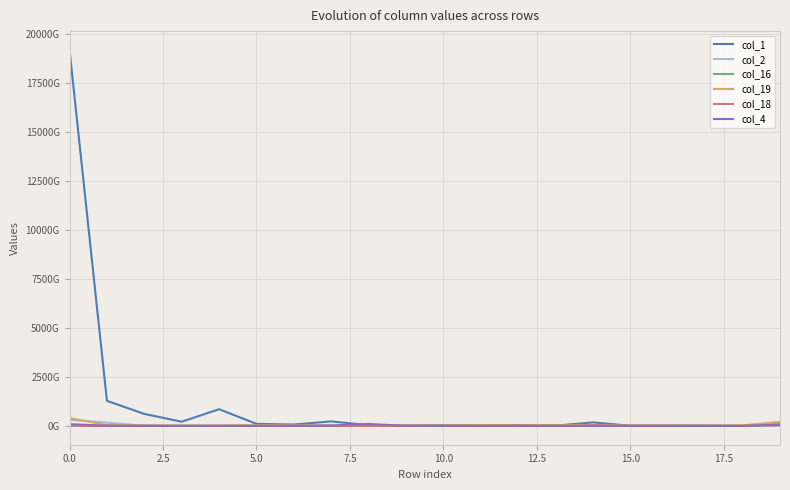

True or false: col_16 and col_4 intersect in this chart.

True